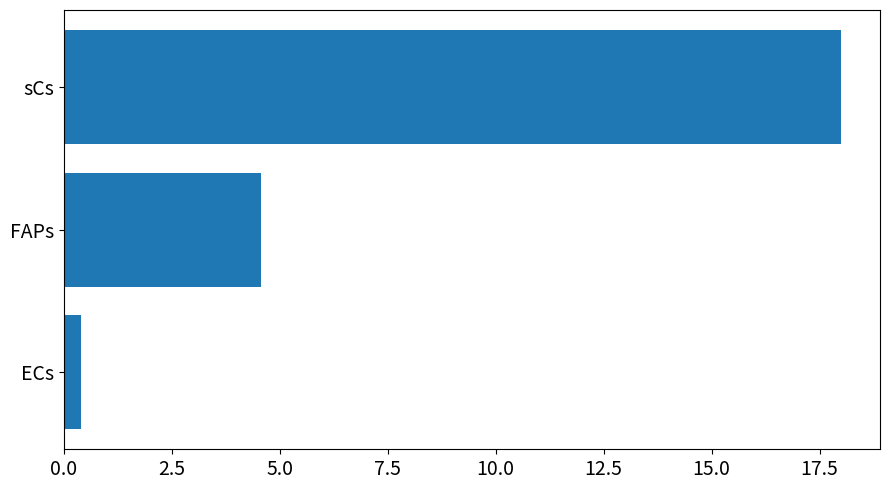

Are the bars grouped side by side (vs. stacked)?

No